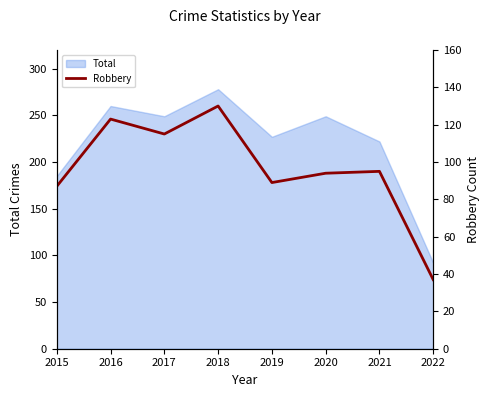

The chart shows a value of 22 at 2021. True or false?

False